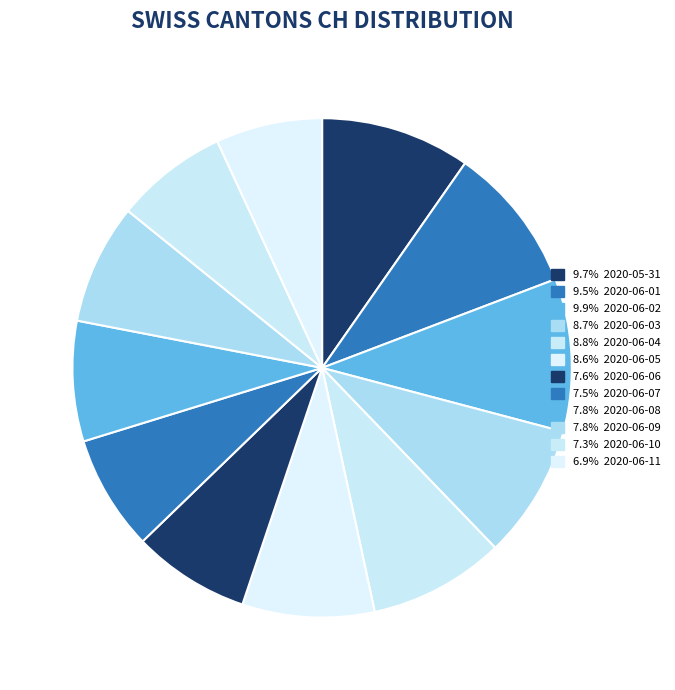

Rank the categories by value from lowest to highest.

2020-06-11, 2020-06-10, 2020-06-07, 2020-06-06, 2020-06-08, 2020-06-09, 2020-06-05, 2020-06-03, 2020-06-04, 2020-06-01, 2020-05-31, 2020-06-02